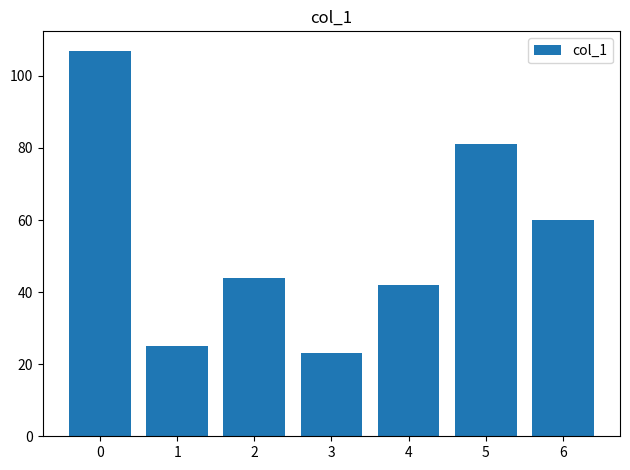

Reading right to left, transcribe all the data shown in this chart.

6=60	5=81	4=42	3=23	2=44	1=25	0=107